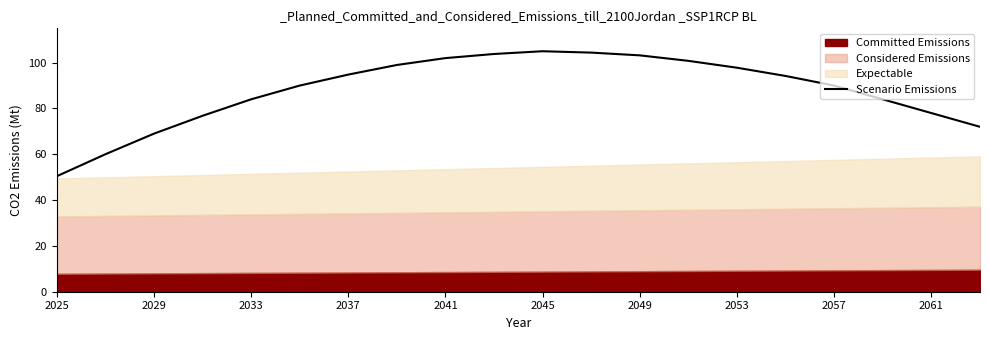

True or false: Scenario Emissions has a value of 69.0 at 2029.

True